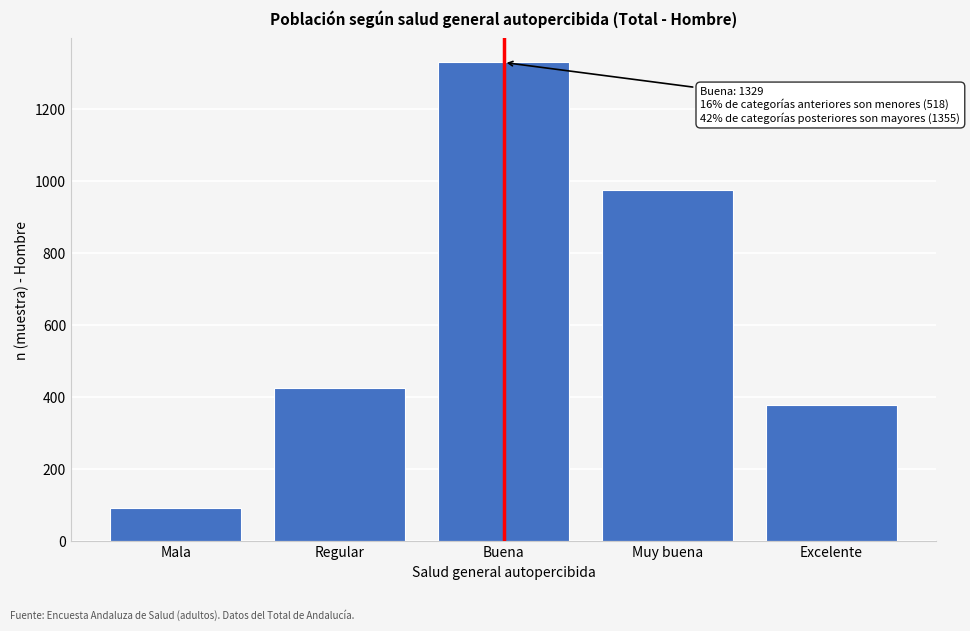

Reading left to right, what are all the values shown in this chart?

92	426	1329	976	379